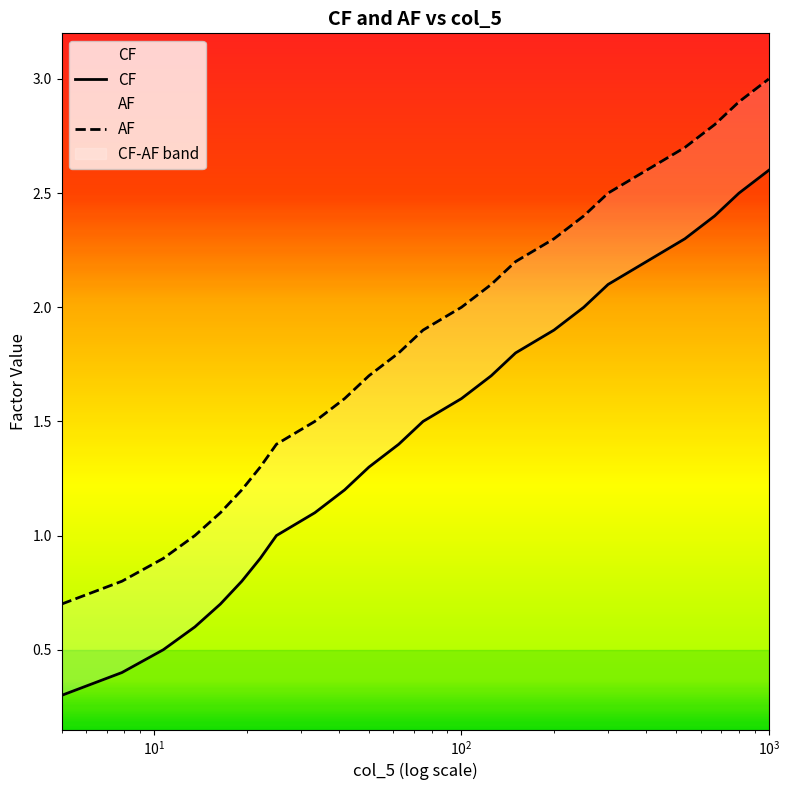

What are all the series names shown in the legend?

CF, AF